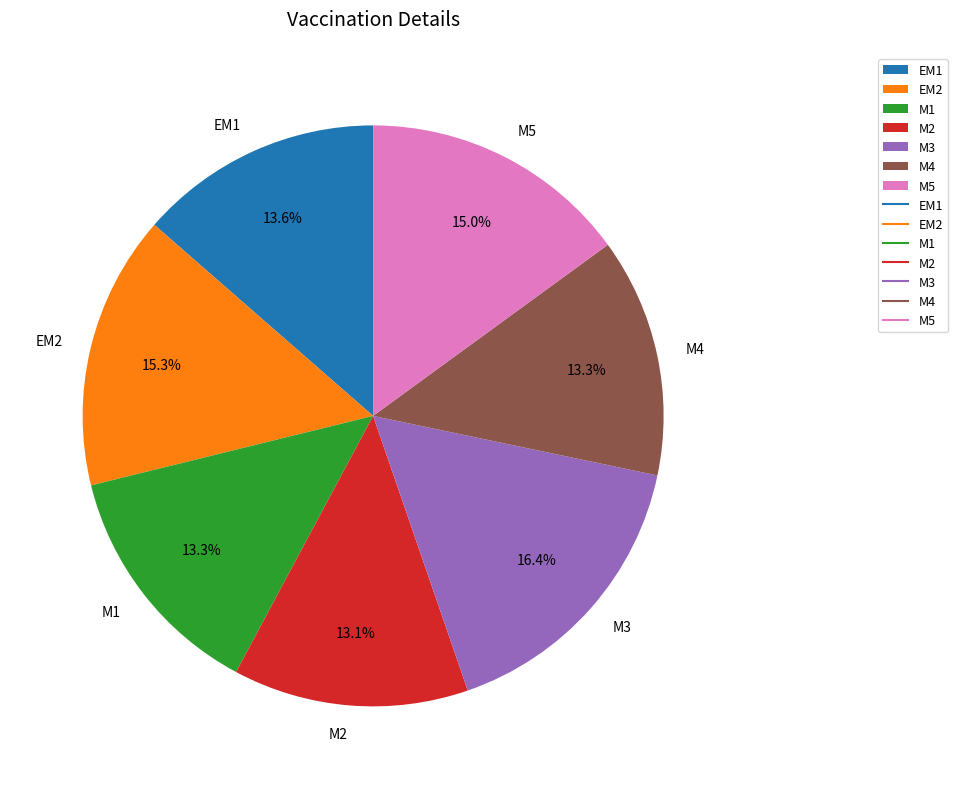

Which category has the biggest portion of the pie?

M3